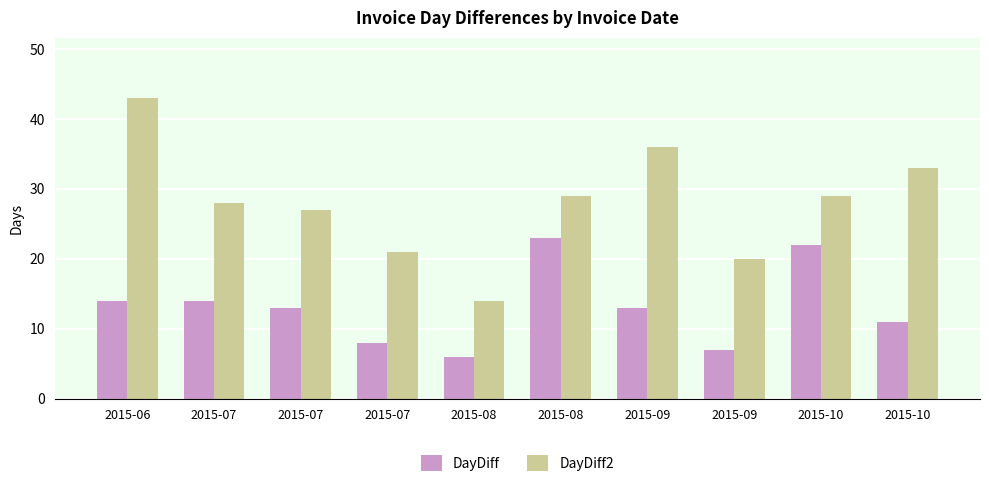

At which label does DayDiff2 first exceed 29?

2015-06